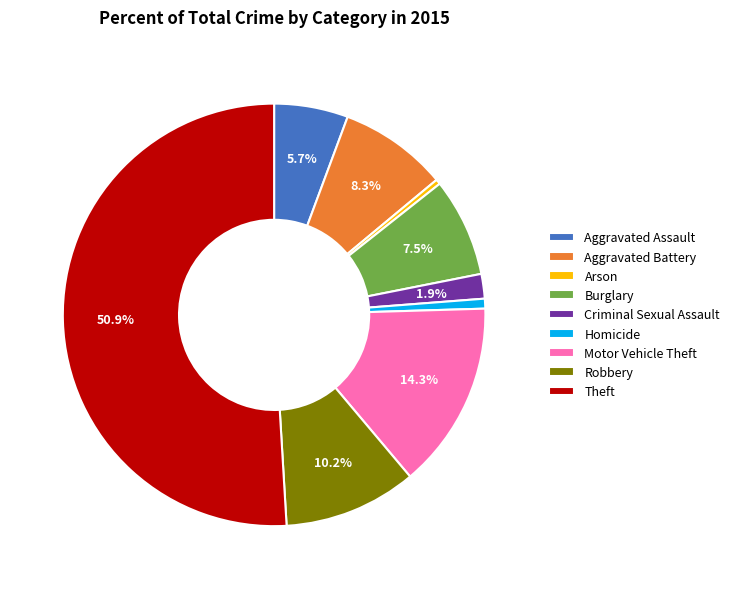

Is the sum of Motor Vehicle Theft and Homicide greater than half?

No